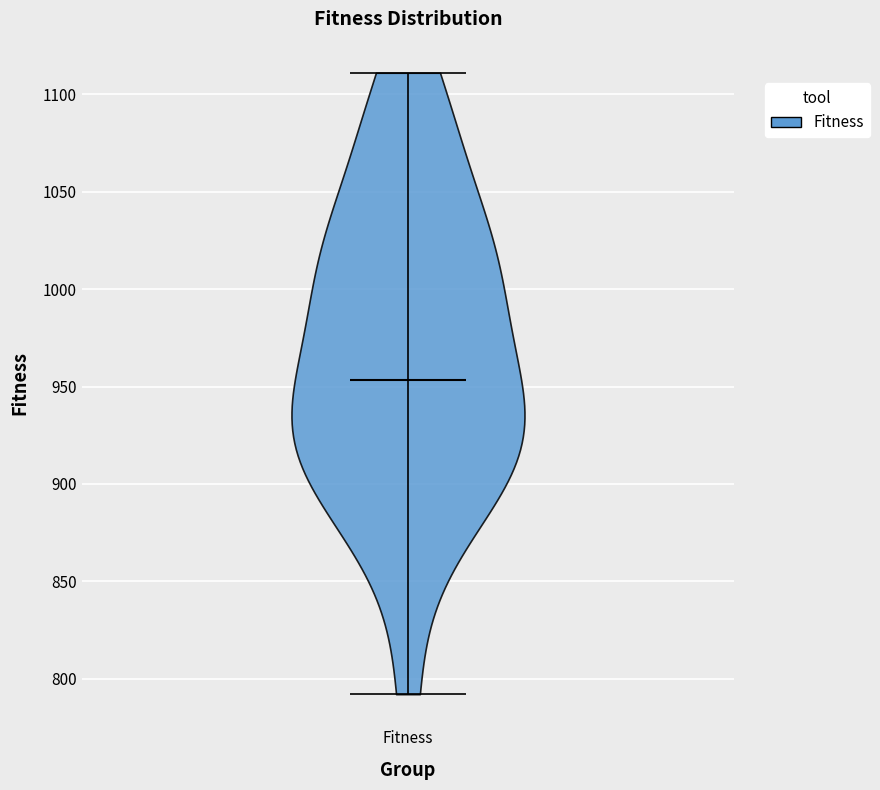

Where does the median line of the violin for Fitness sit on the y-axis? The values are not printed on the chart, so give them approximately, as read against the axis.

955